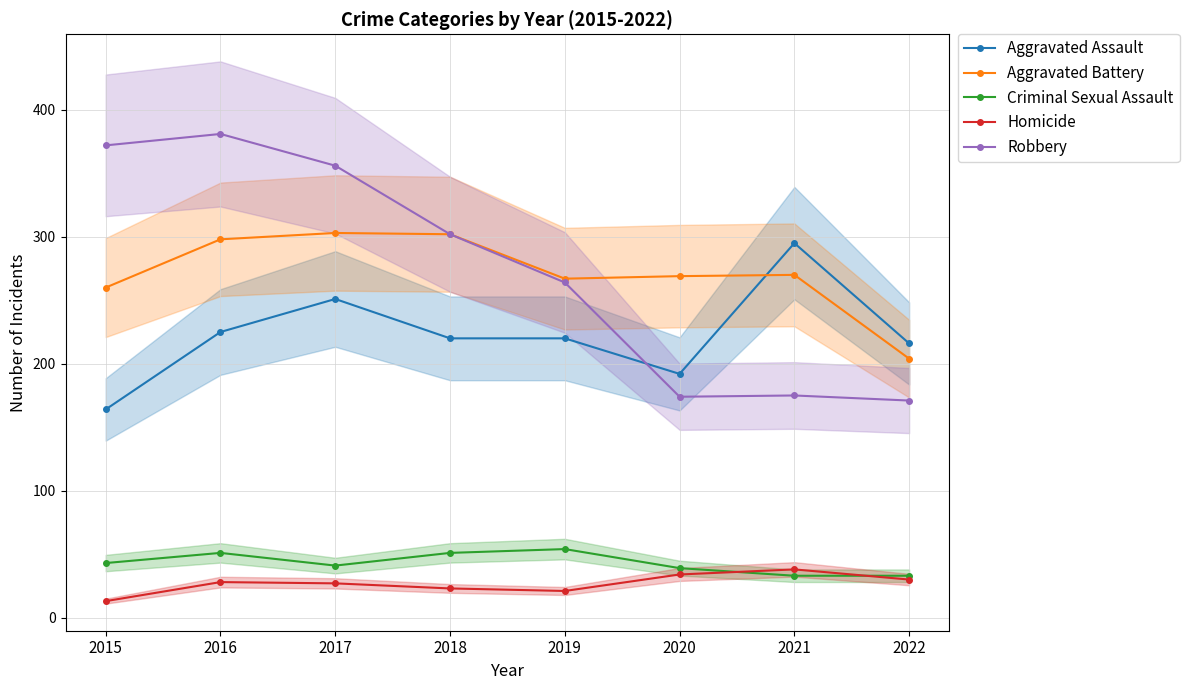

Does the chart have visible grid lines?

Yes